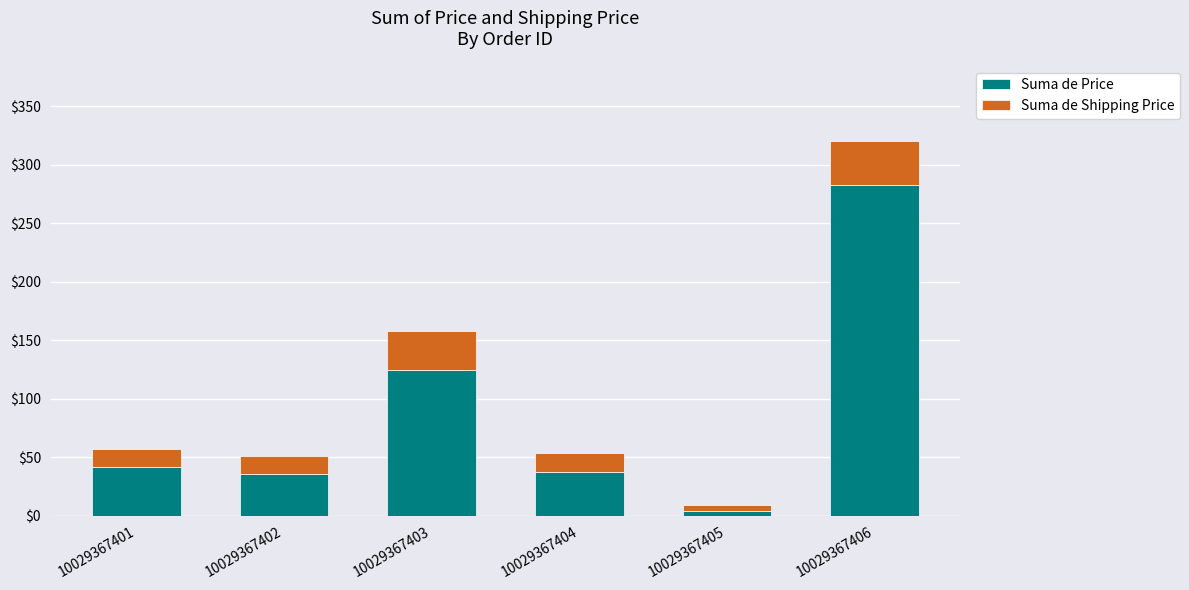

How many bars are there in total?

6